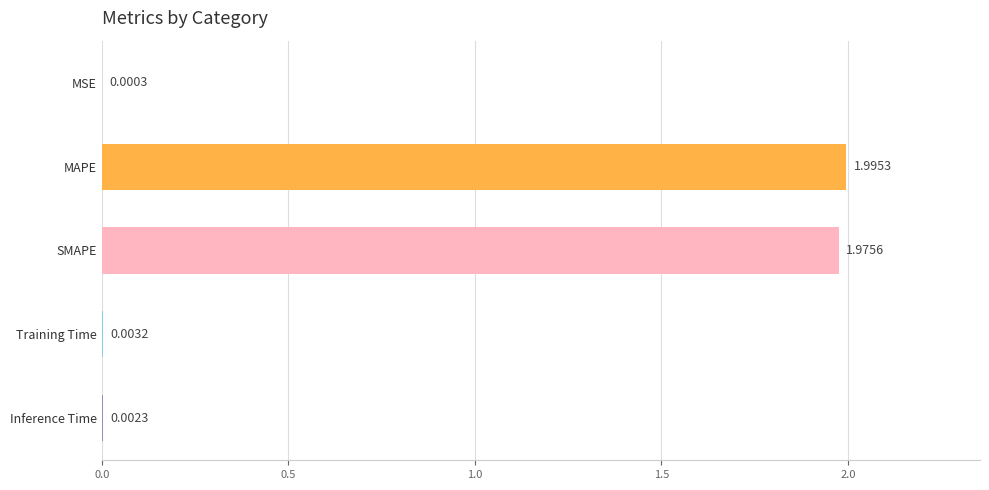

Which has a higher value, MAPE or Training Time?

MAPE